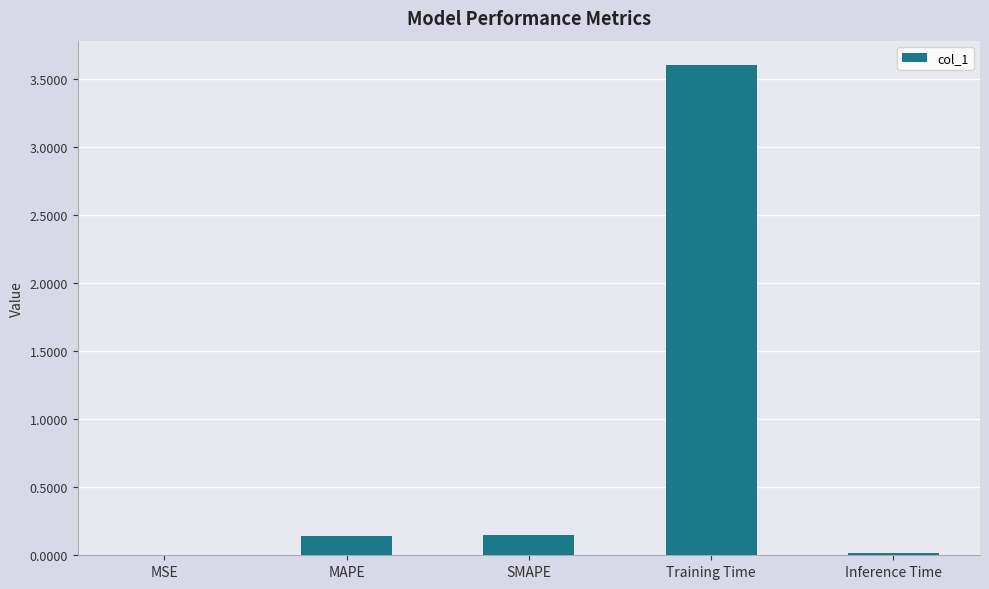

What is the sum of the values at MAPE and Training Time?

3.7